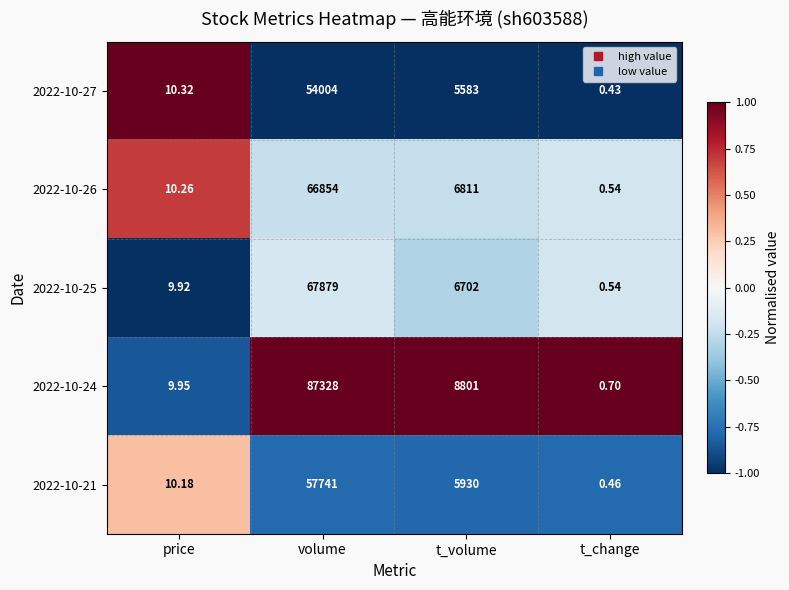

How many data points does each series have?

4